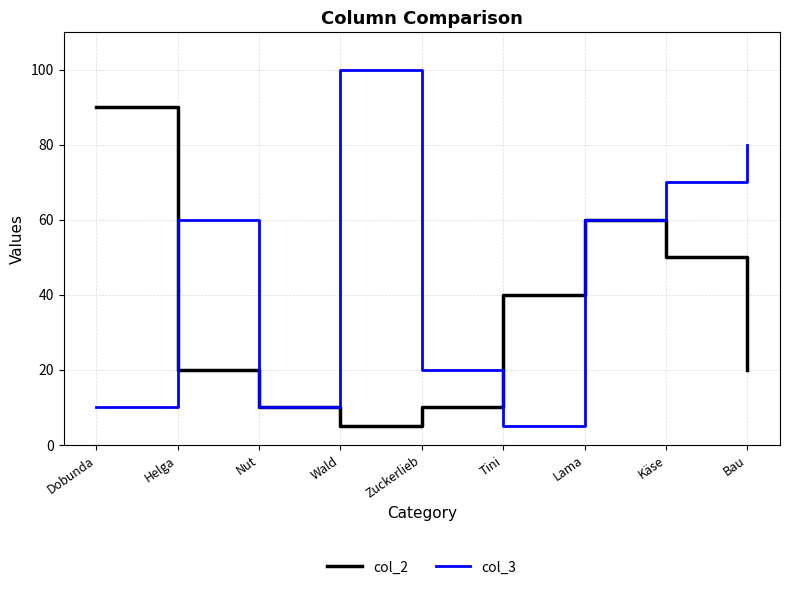

At which category does col_3 reach its first local peak?

Helga